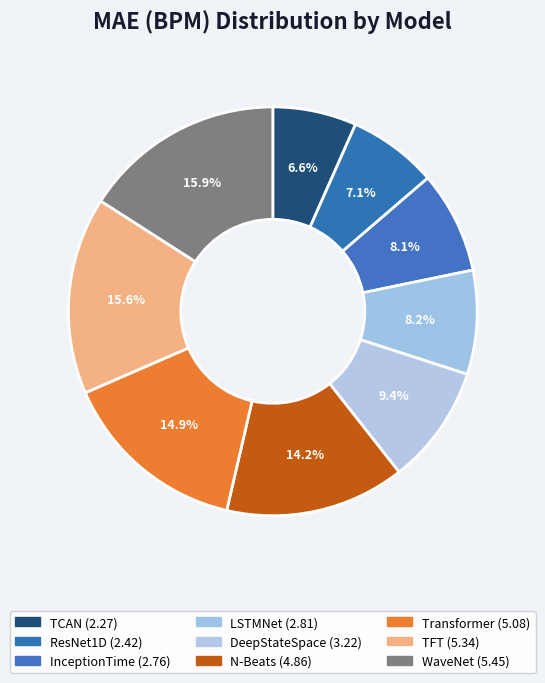

To the nearest percent, what portion does LSTMNet represent?

8%